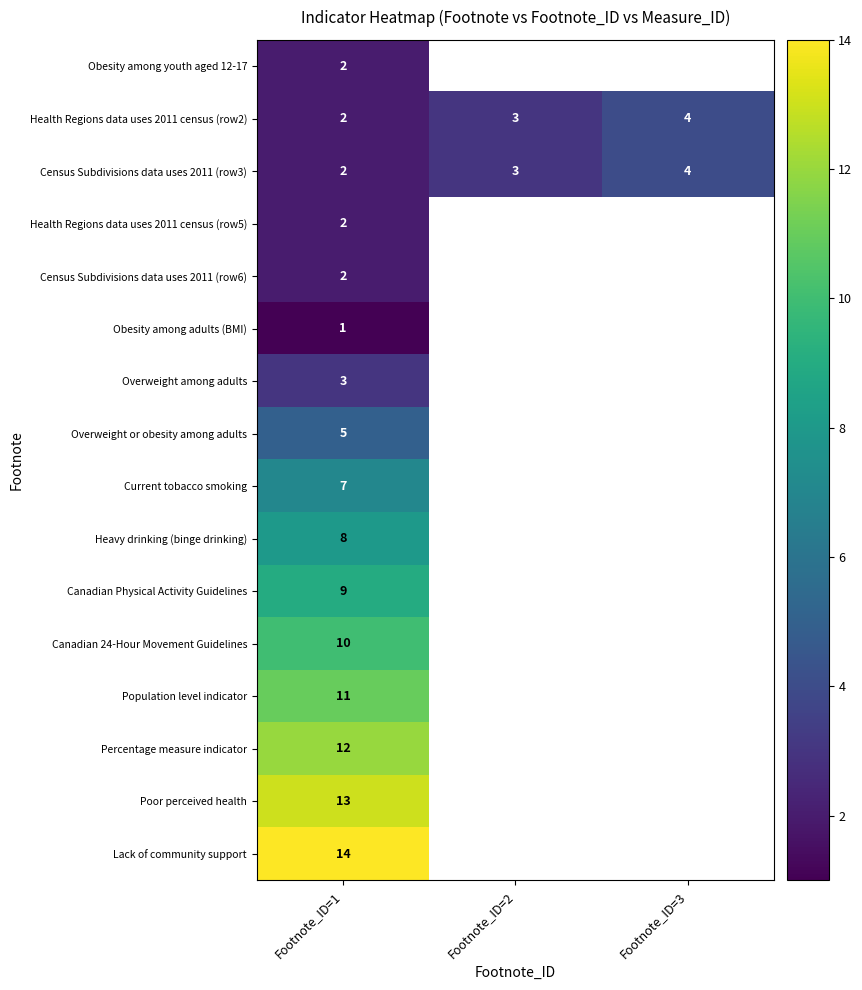

Is it true that Health Regions data uses 2011 census (row2) equals 4.0 at Footnote_ID=3?

True